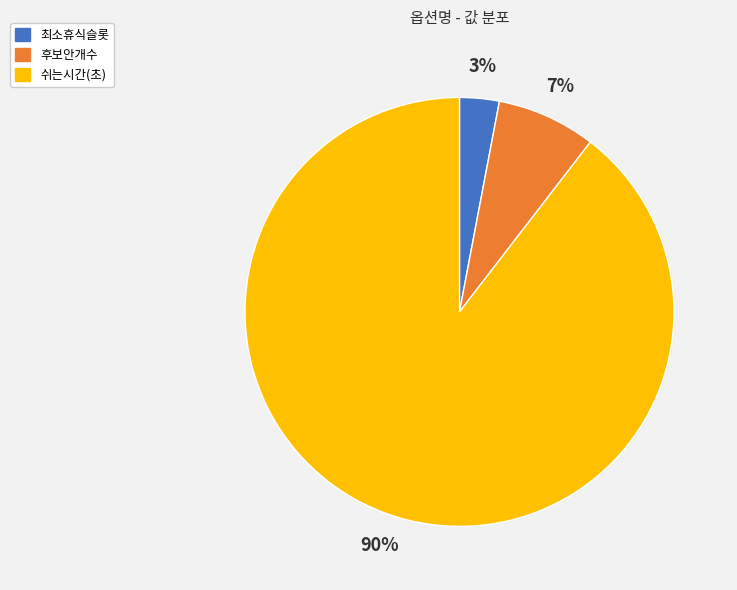

What is the largest slice in the pie chart?

쉬는시간(초)